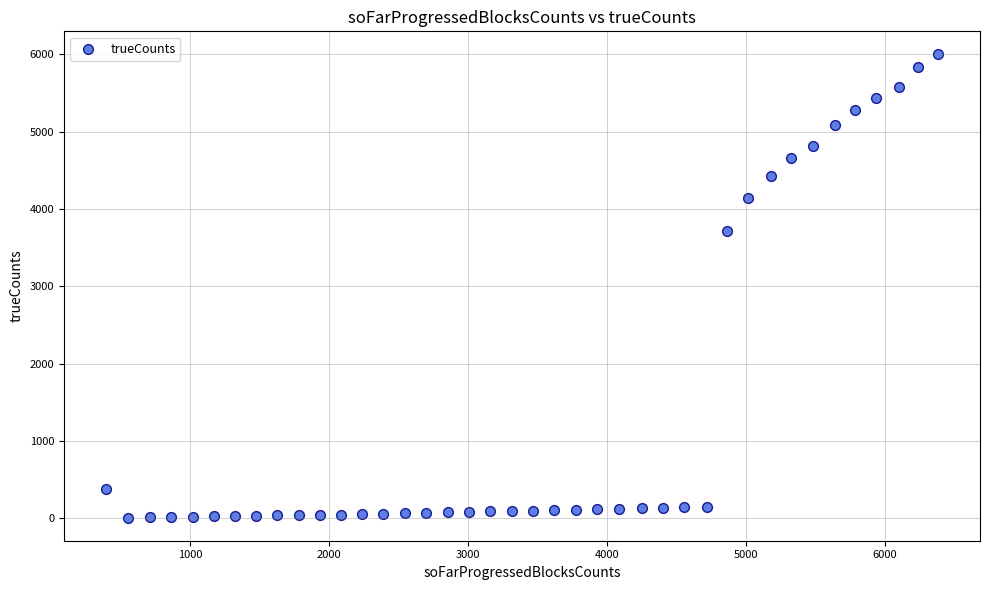

What Y value in the scatter plot is closest to 3004?

3715